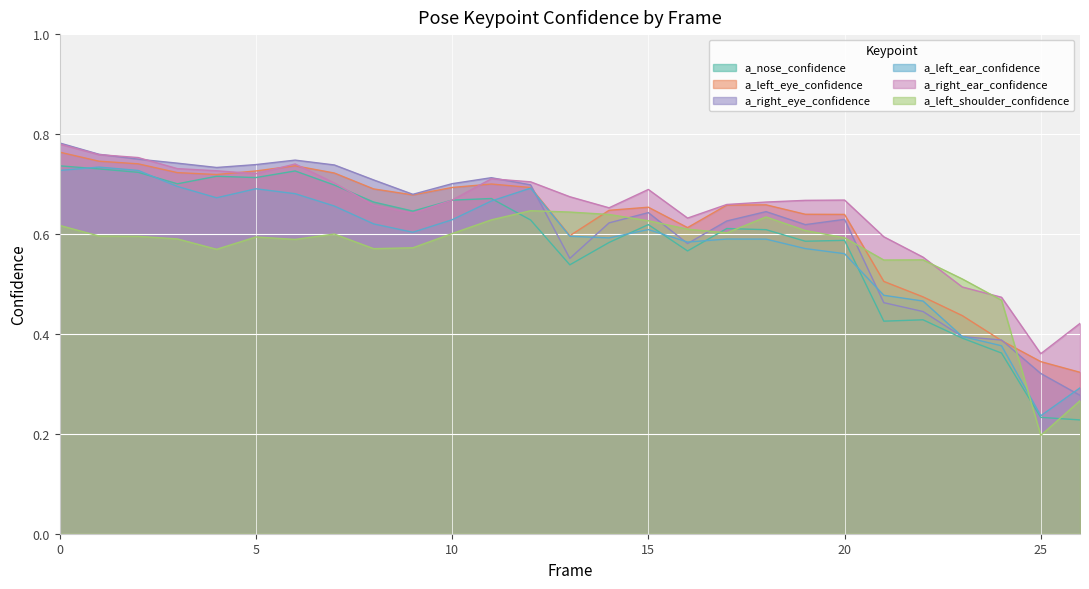

What is the average value of the a_left_ear_confidence series?

0.6